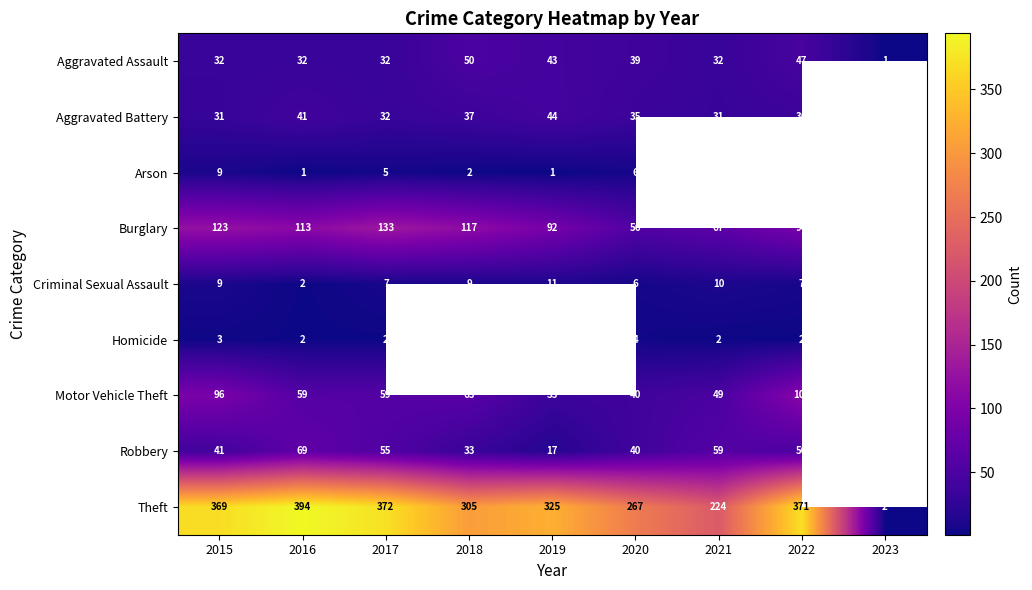

At which category is the sum across all series the highest?

2022